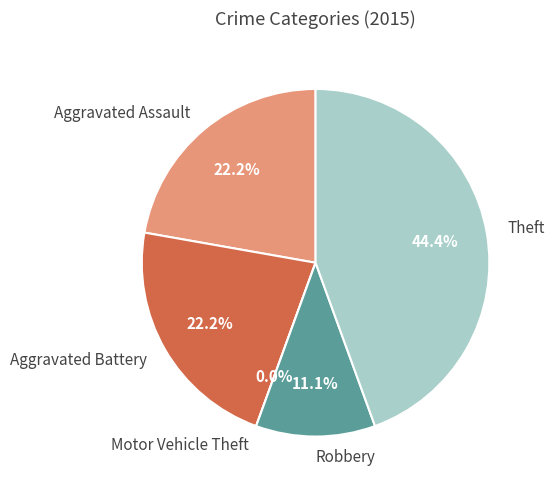

To the nearest percent, what is the difference between the largest and smallest slice percentages?

44%